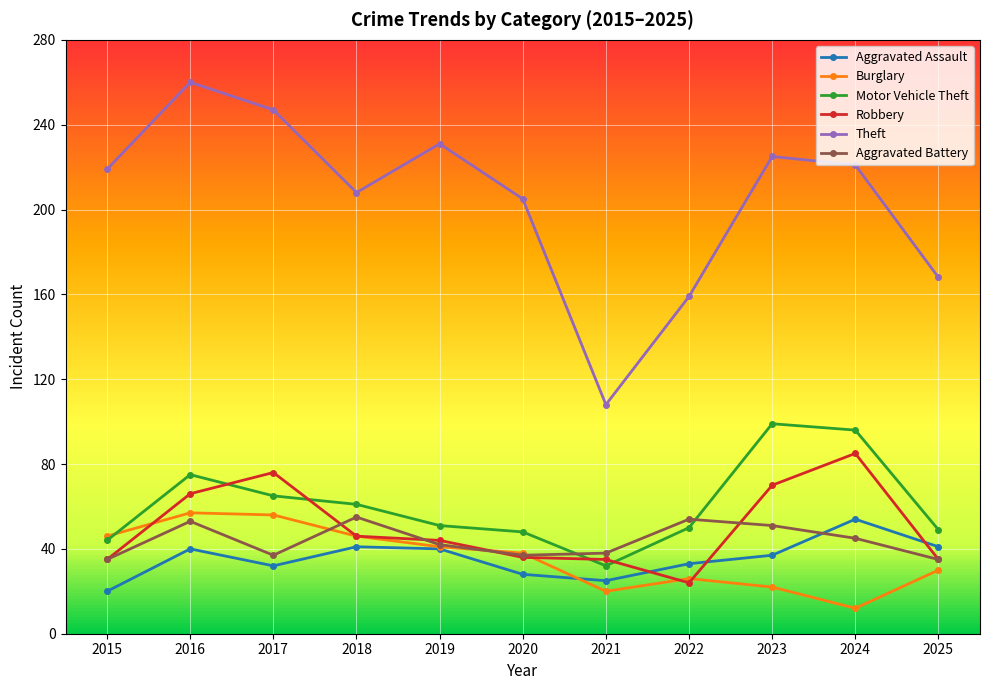

Where is Aggravated Battery nearest to the value 45?

2024